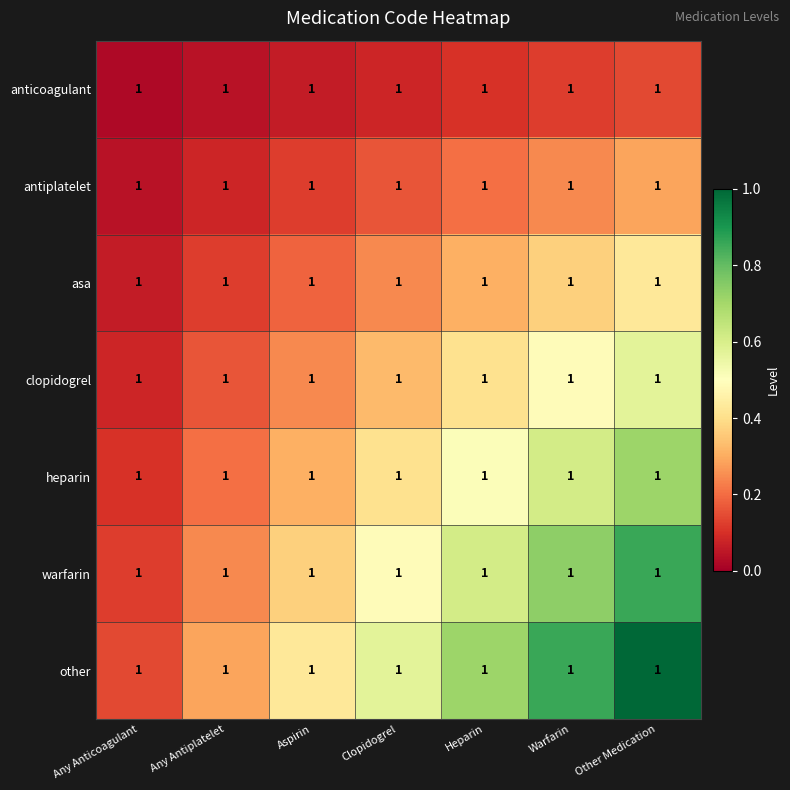

How many series are shown in this chart?

7